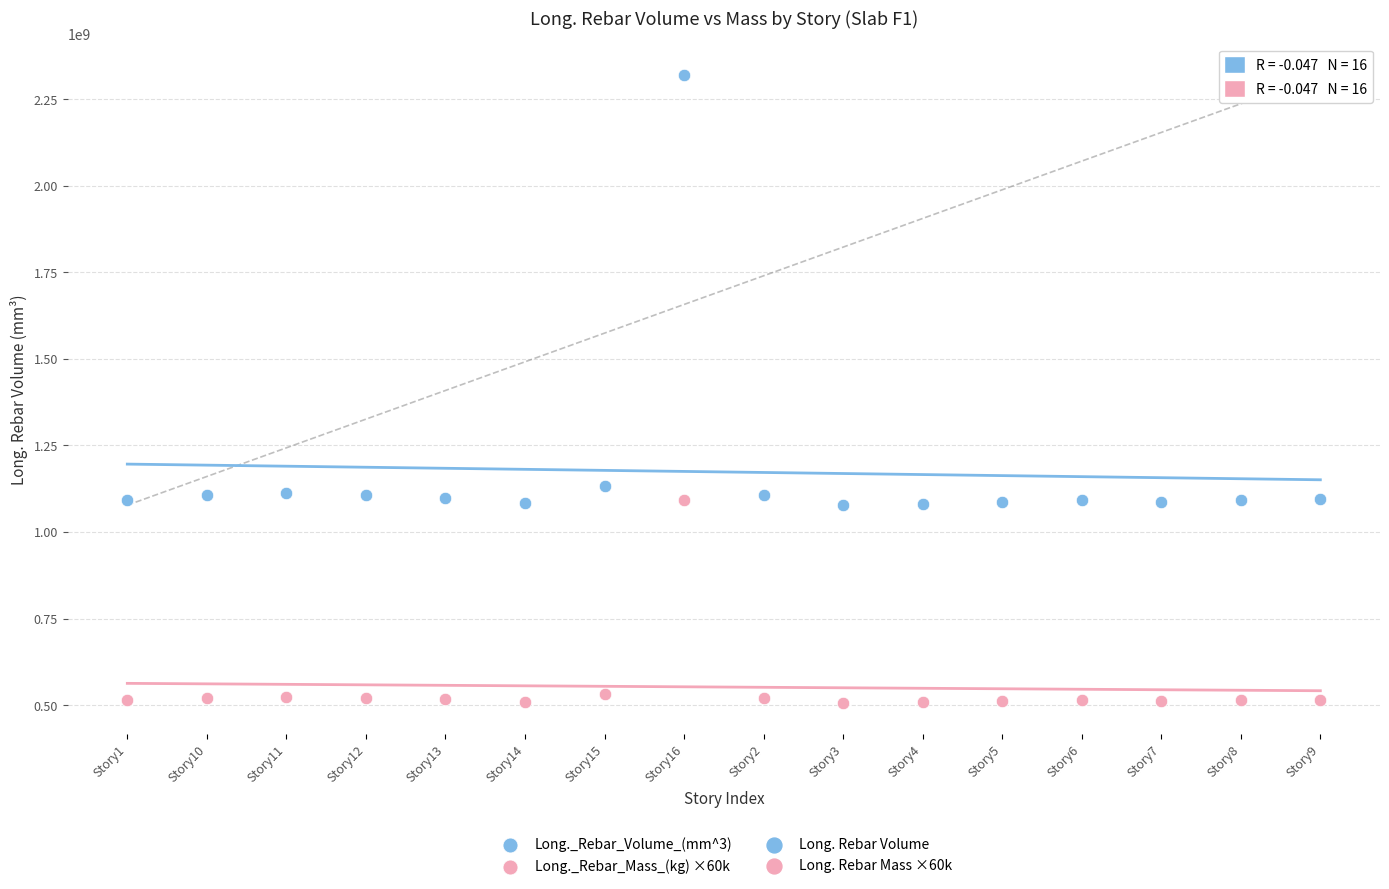

Which series reaches the maximum Y coordinate?

Long._Rebar_Volume_(mm^3)